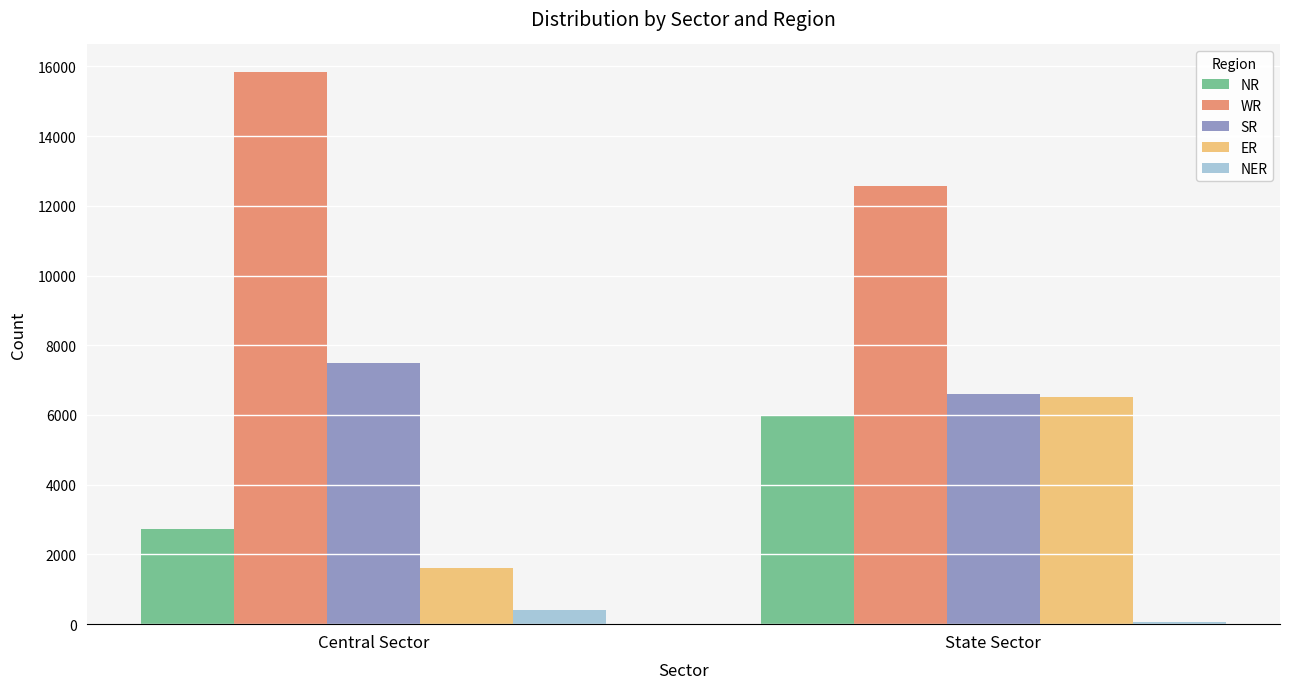

List the series in order of their peak value, lowest first.

NER, NR, ER, SR, WR